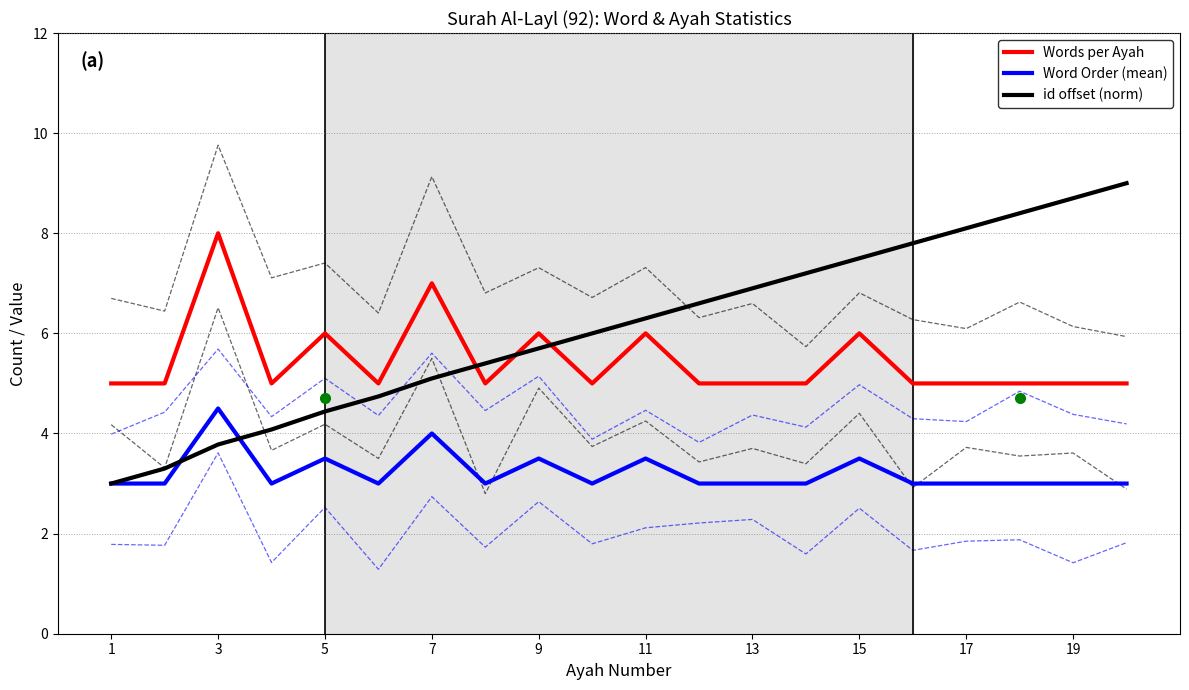

Which series has the largest total across all categories?

id offset (norm)